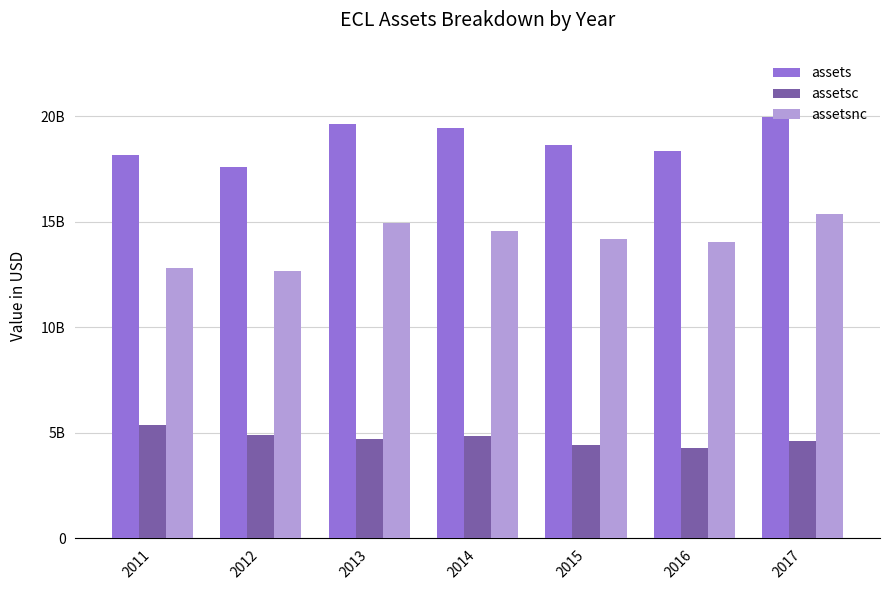

What is the difference between the assetsnc values at 2015 and 2017?

1175000000